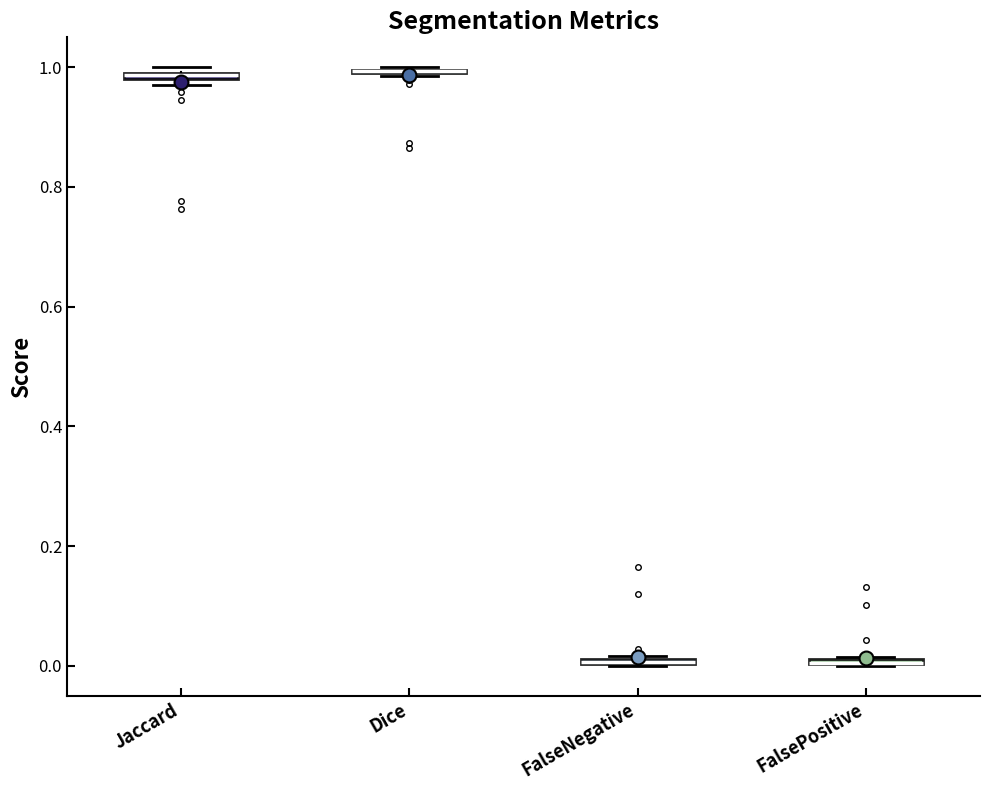

Where is the upper edge of the box for Jaccard on the y-axis? The values are not printed on the chart, so give them approximately, as read against the axis.

1.00